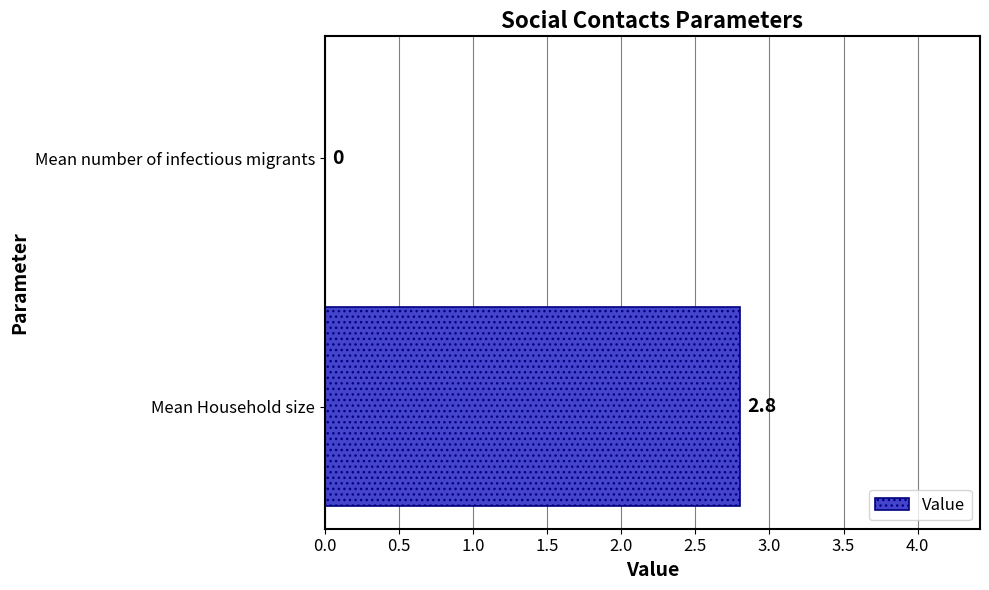

What is the greatest value displayed?

2.8